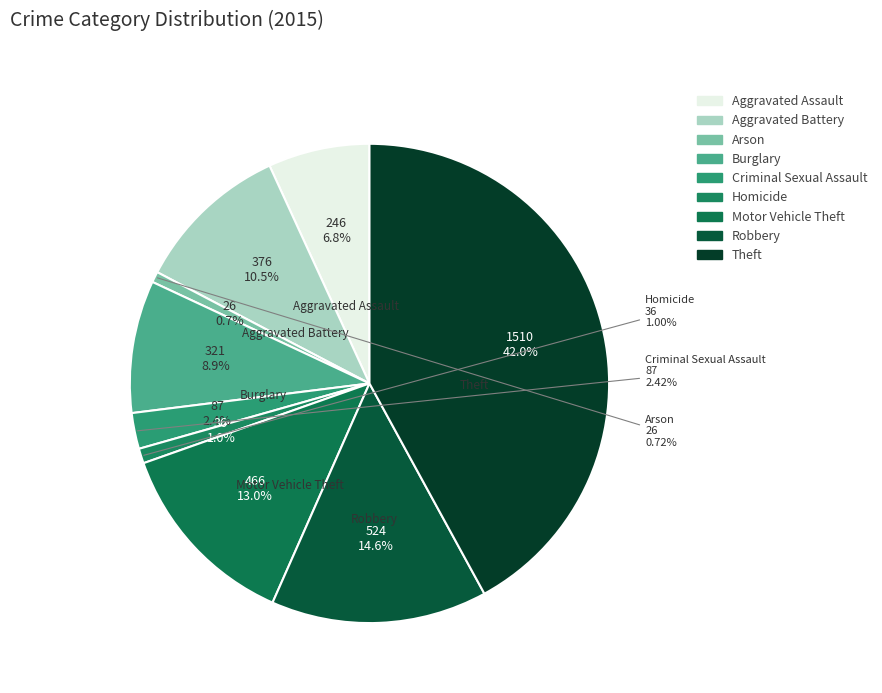

How many segments does this pie chart have?

9